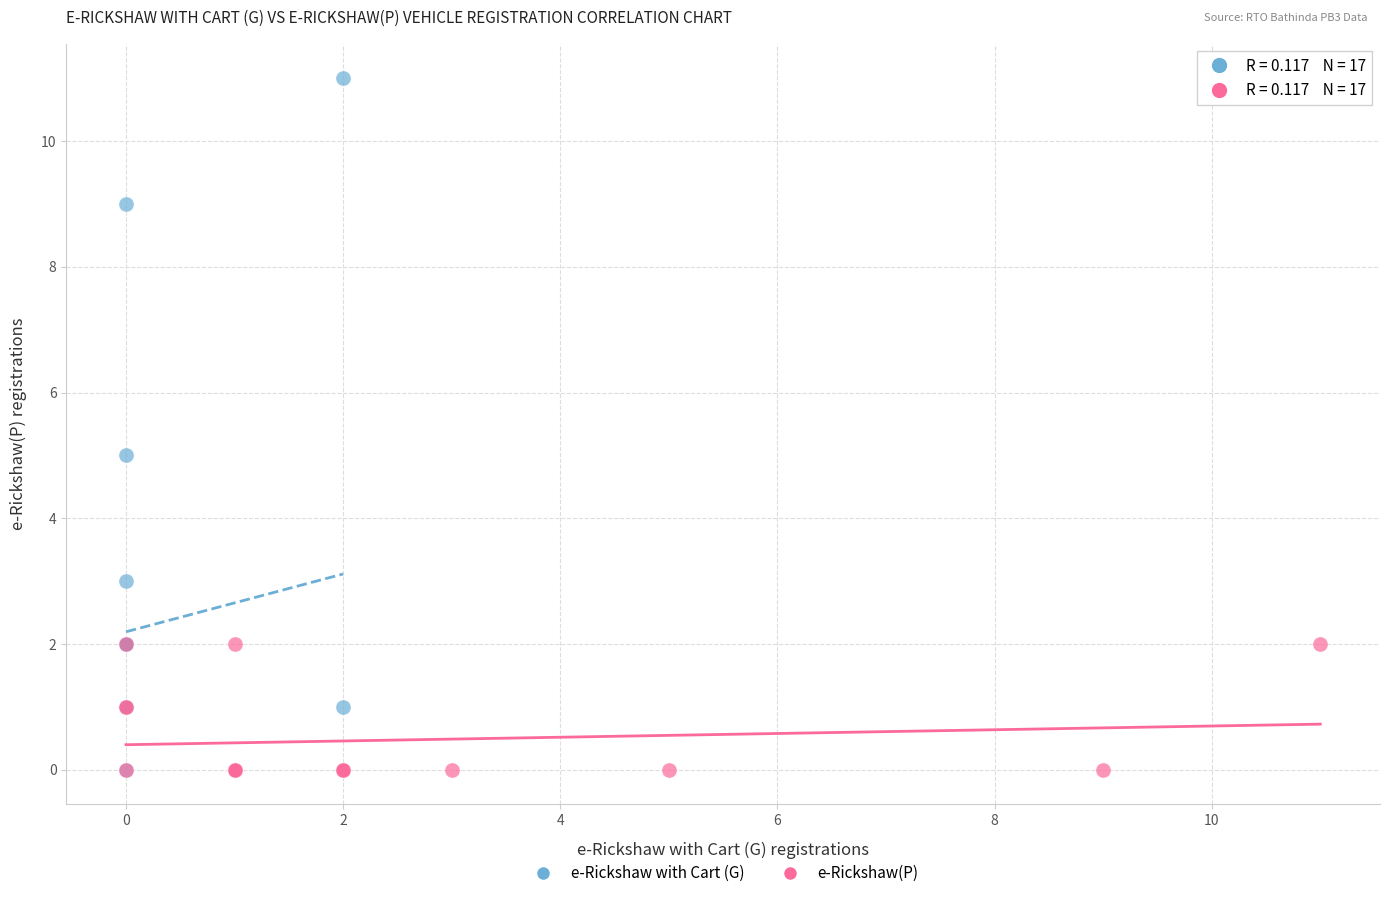

Which series reaches the maximum Y coordinate?

e-Rickshaw with Cart (G)